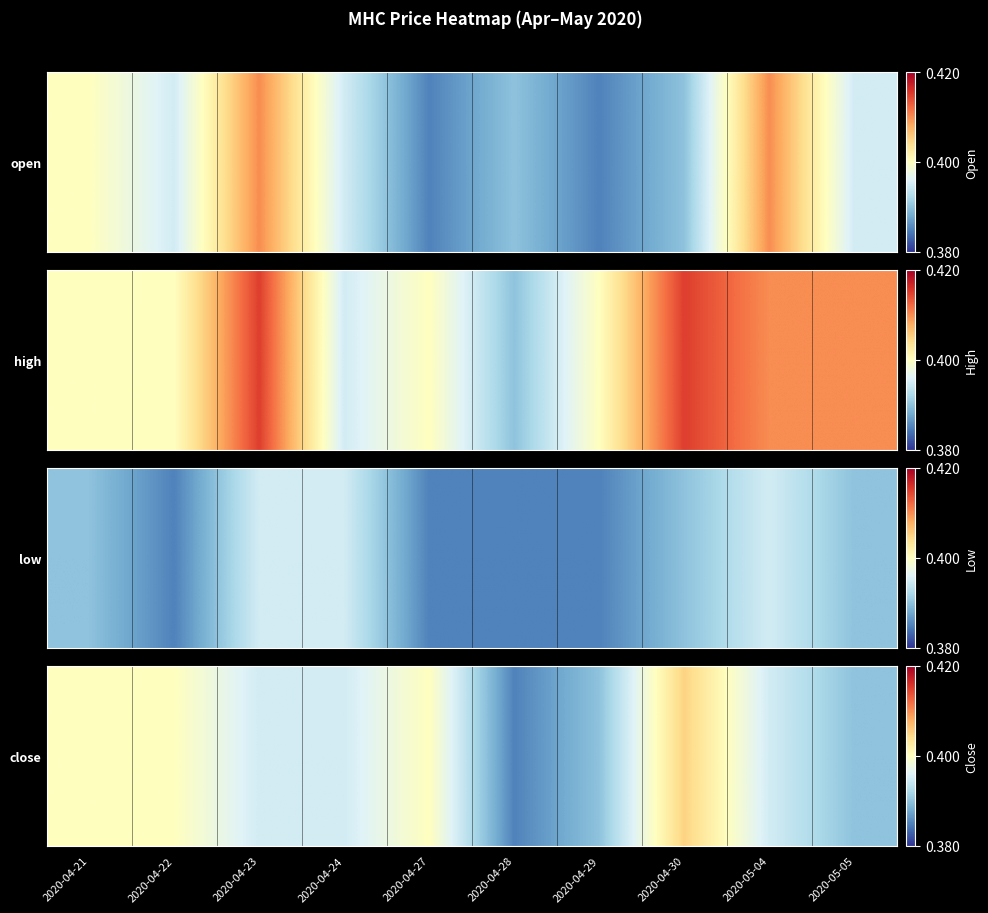

Between 2020-04-28 and 2020-04-27, which is larger?

2020-04-27